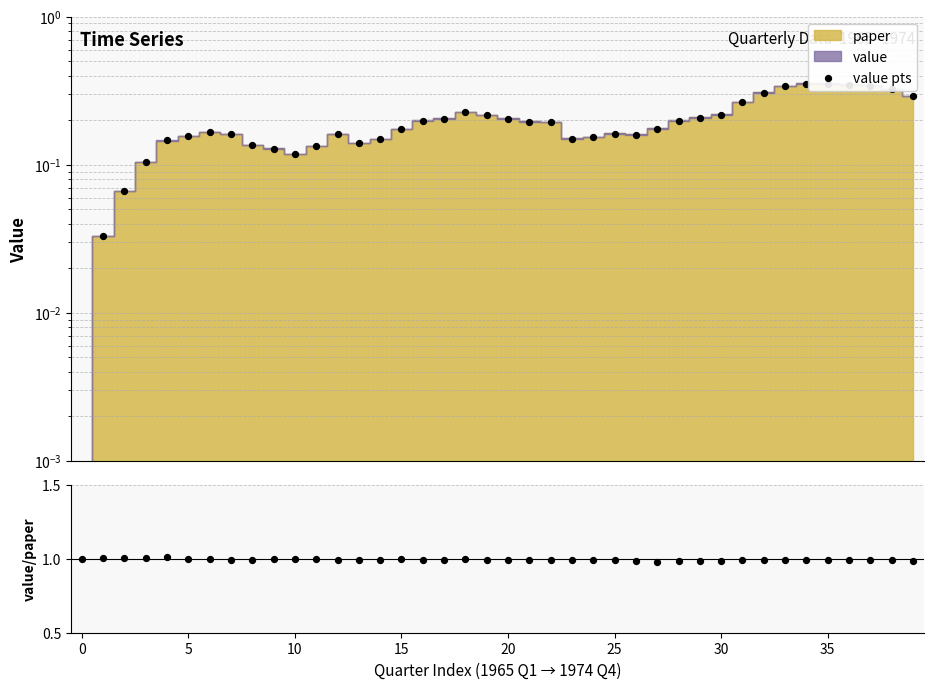

At which category is the sum across all series the highest?

35